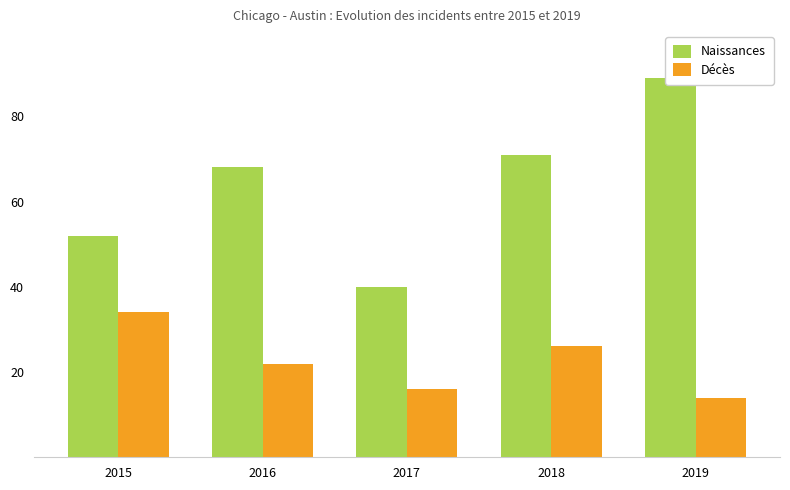

Which label corresponds to the largest value in the chart?

2019